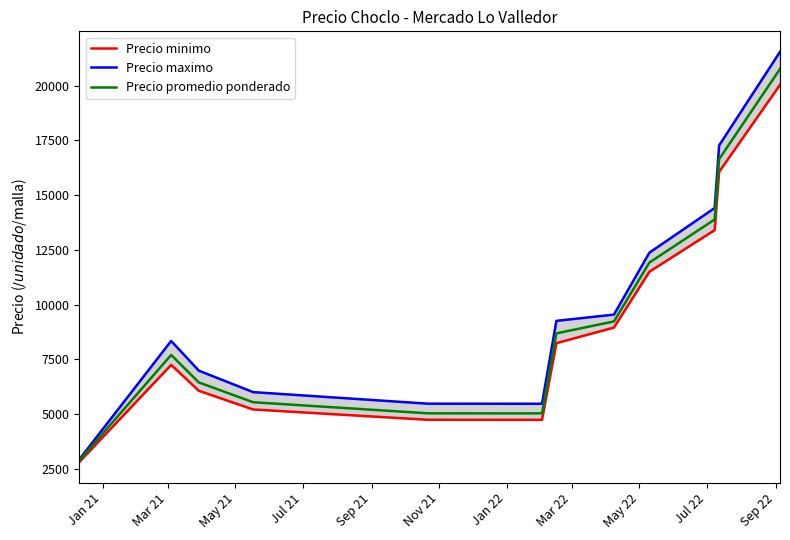

Reading left to right, extract all data points from this chart.

Precio minimo: 2811.8	7249.5	6066.2	5213.9	4741.9	4739.8	4741.2	8241.2	8955.5	11505.5	13406.4	16067.7	20043.8
Precio maximo: 2928.8	8343.1	6985.9	6005.8	5477.6	5474.0	5475.2	9261.0	9546.7	12375.2	14416.9	17275.3	21550.0
Precio promedio ponderado: 2883.1	7703.2	6448.3	5543.7	5037.1	5033.8	5035.4	8689.7	9234.8	11924.3	13892.3	16648.0	20767.8